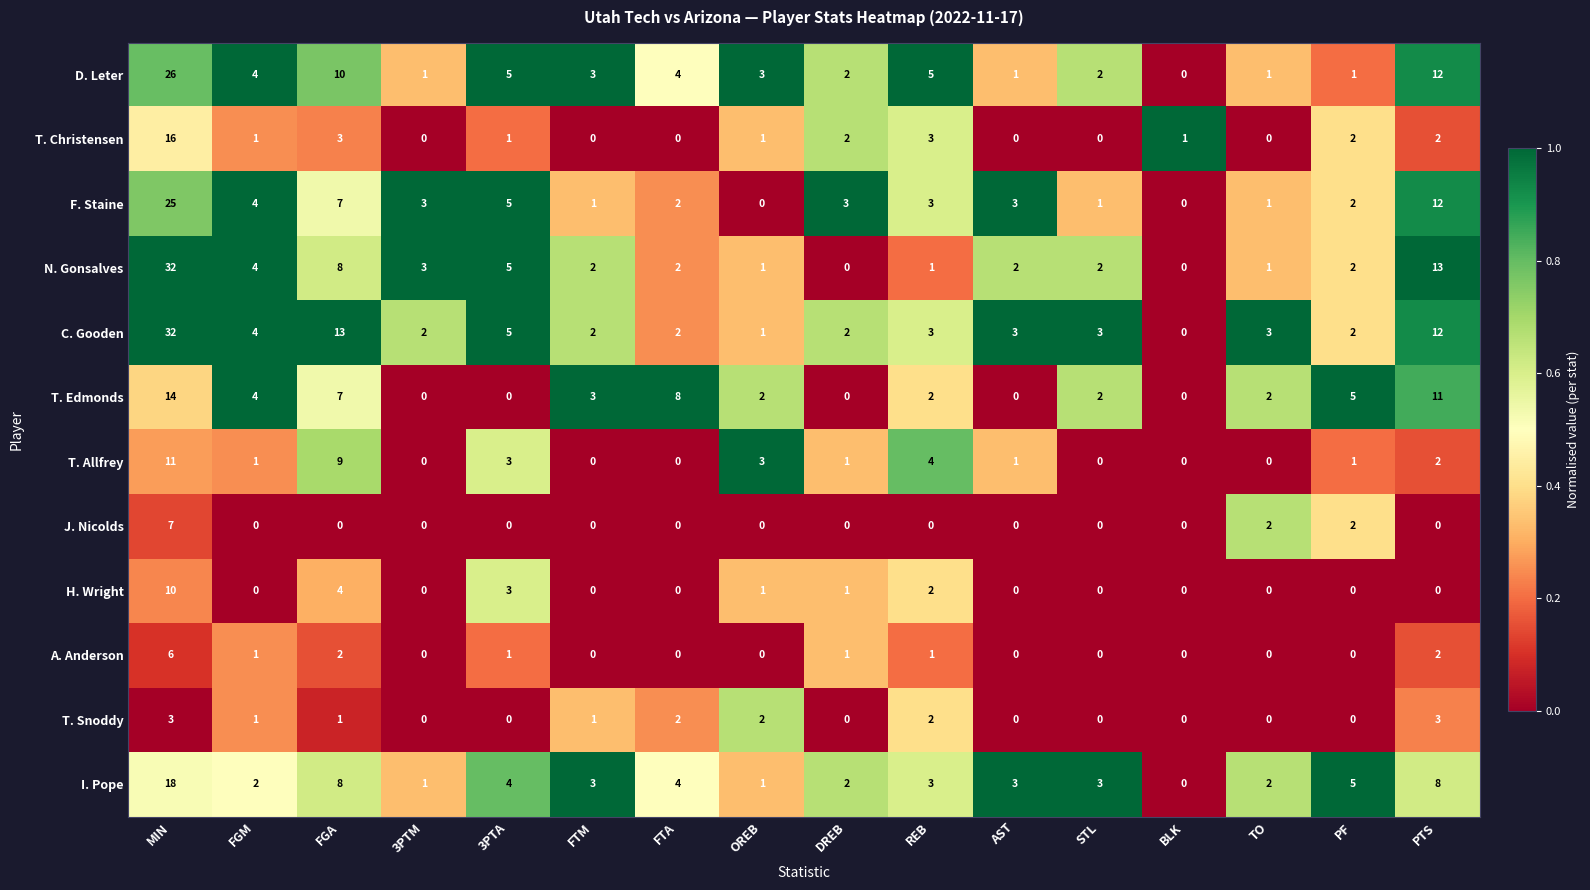

What is the sum of the T. Allfrey values at STL and OREB?

3